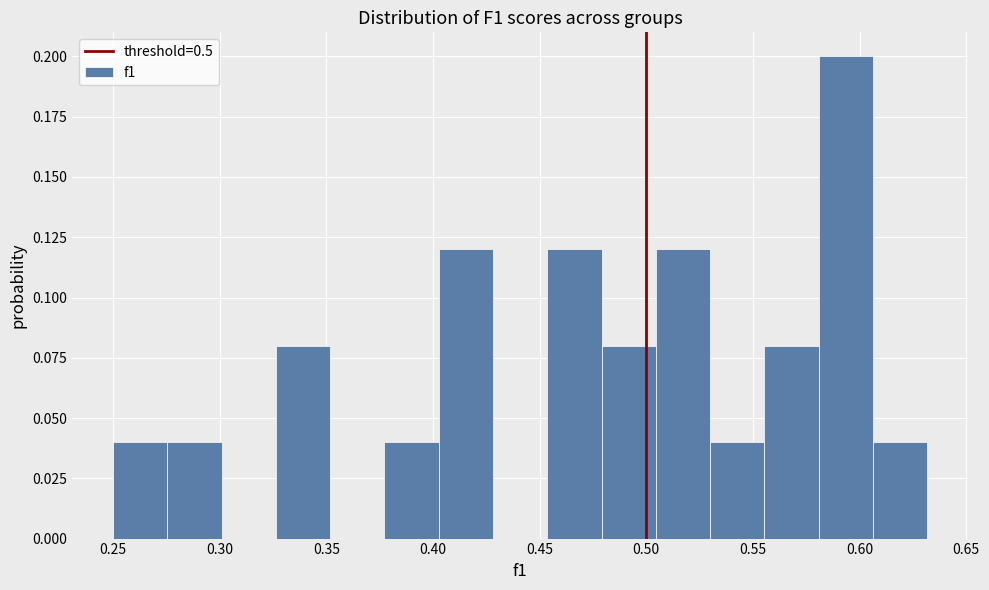

What is the height of the bar covering 0.555 to 0.580 on the x-axis? Neither the bar edges nor the heights are printed on the chart, so give them approximately, as read against the axes.

0.08